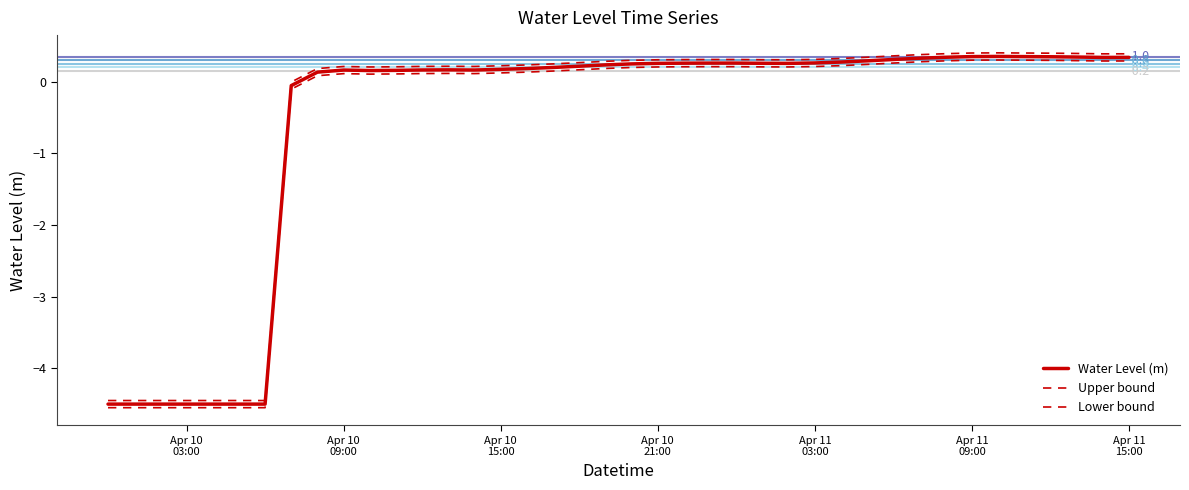

In Lower bound, how many points are lower than both neighbors (excluding endpoints)?

4